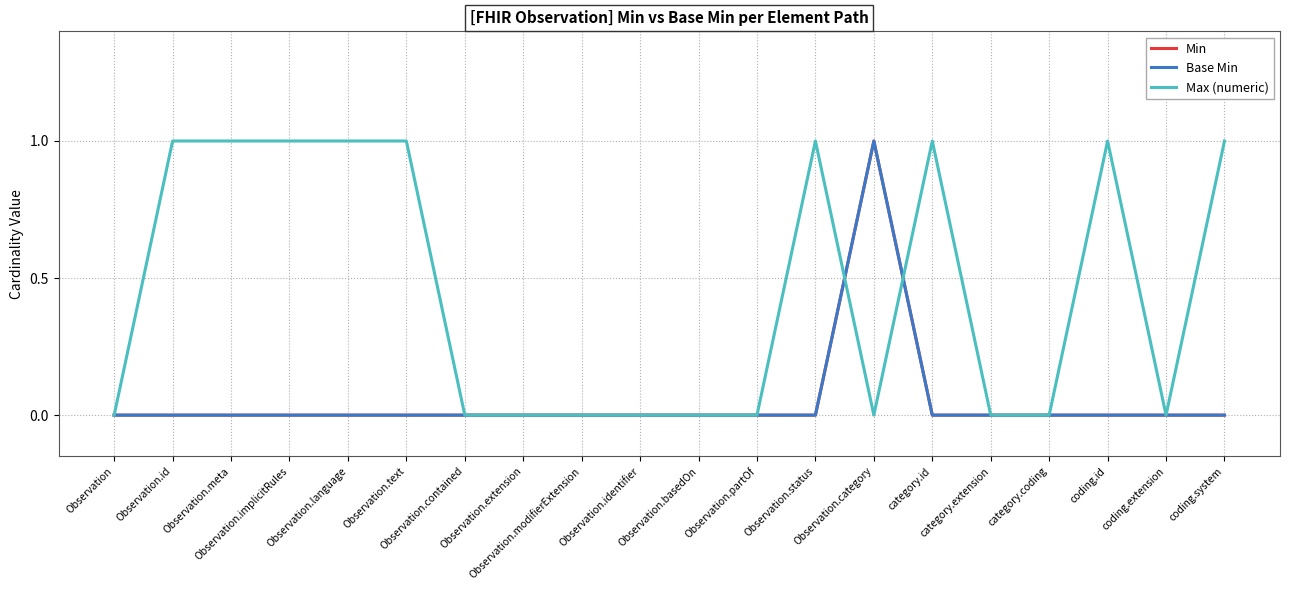

At which category is the sum across all series the highest?

Observation.category